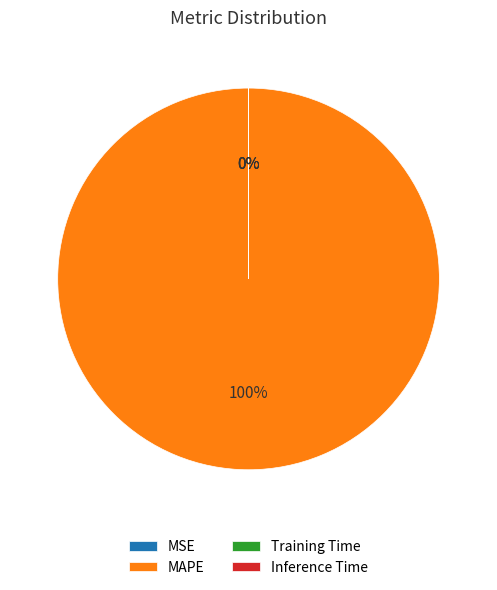

Count the number of slices in the pie.

4